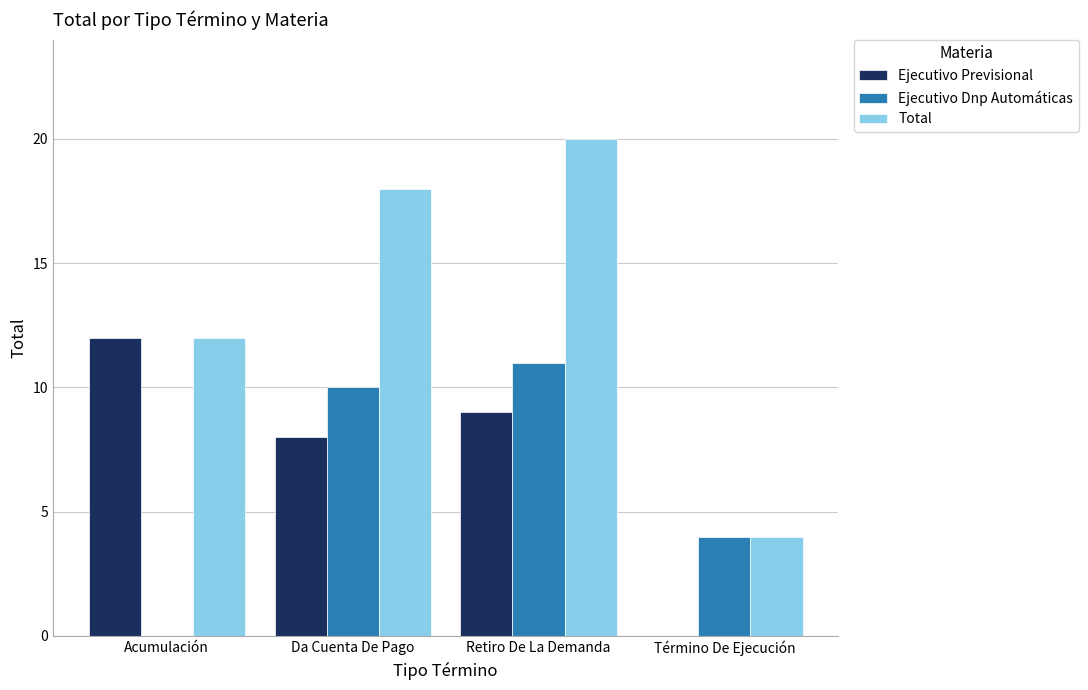

Which category has the highest value across all series?

Retiro De La Demanda